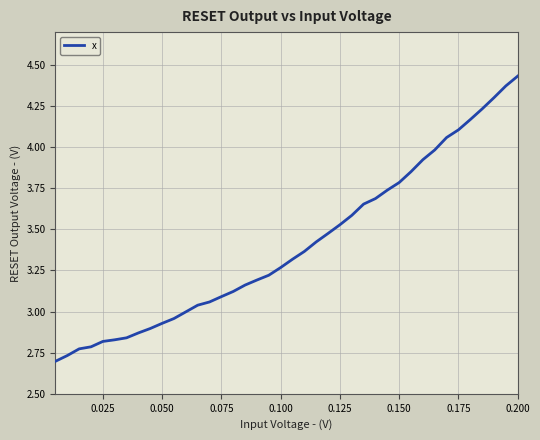

What is the difference between the maximum and minimum values?

1.7